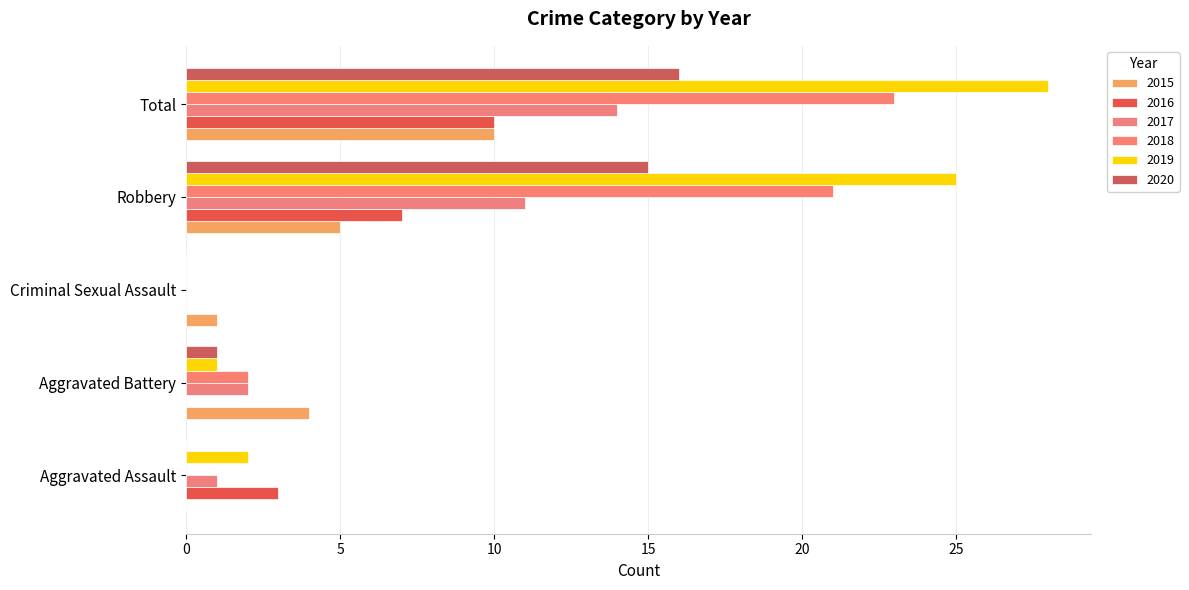

Which series changed the most between Aggravated Battery and Criminal Sexual Assault?

2015